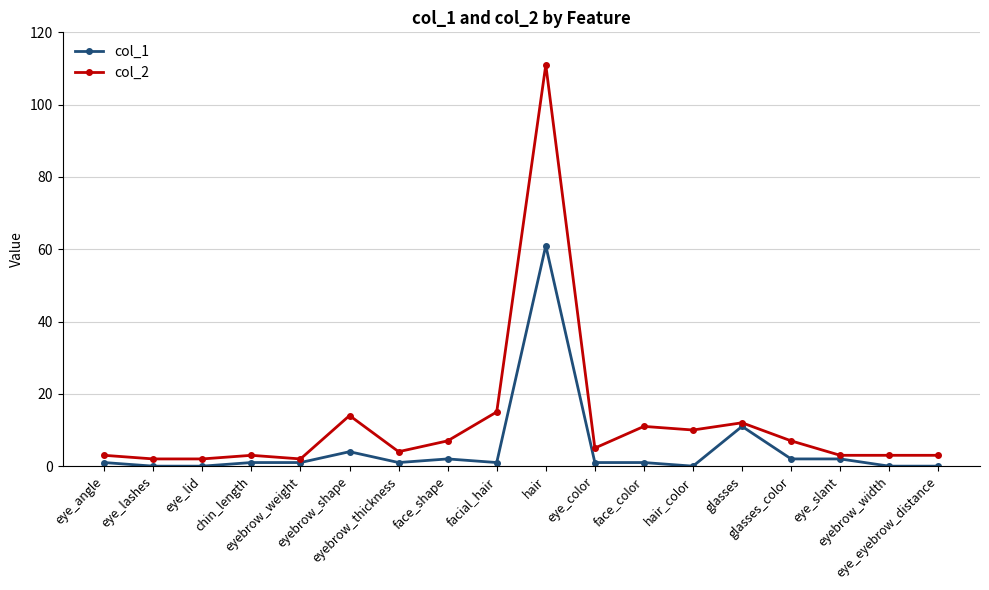

What is the greatest value displayed?

111